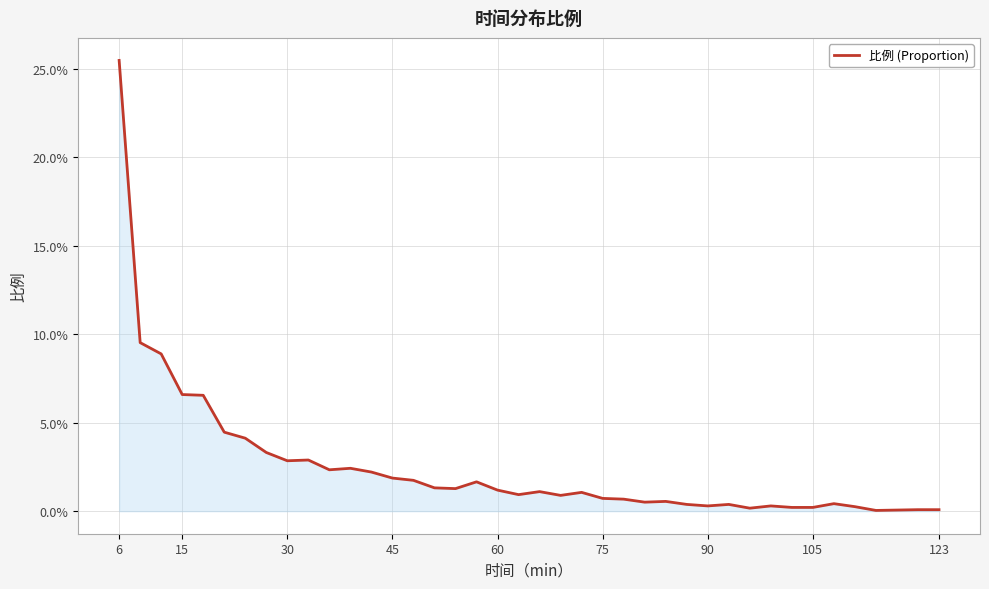

Does the chart have visible grid lines?

Yes